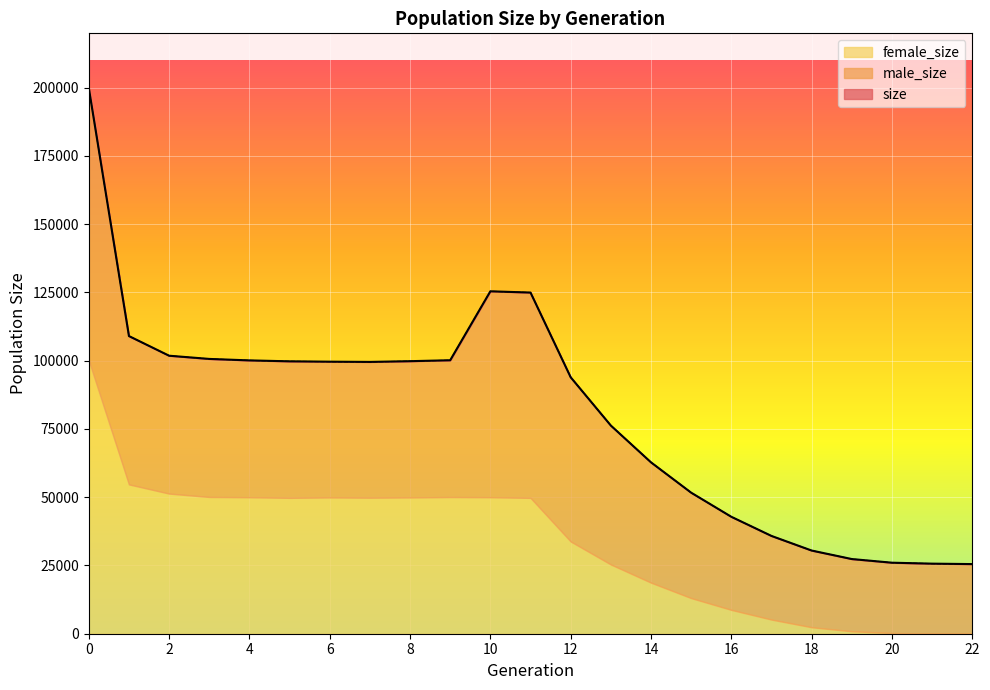

At which category does size reach its first local peak?

10